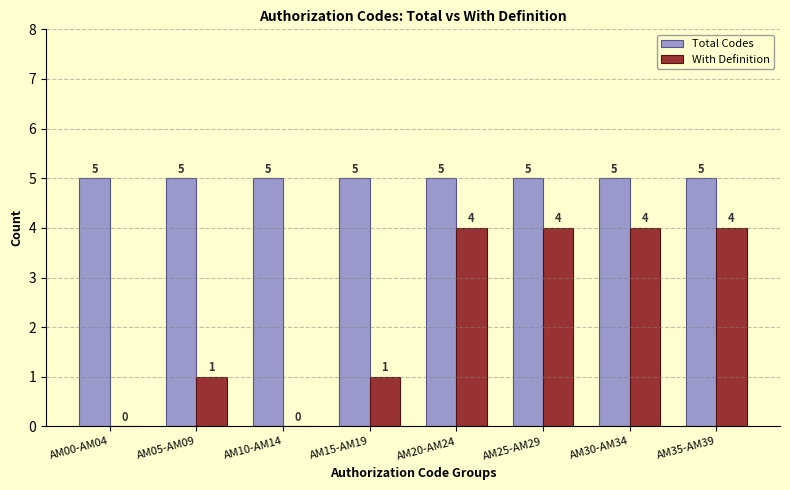

Are the bars horizontal?

No